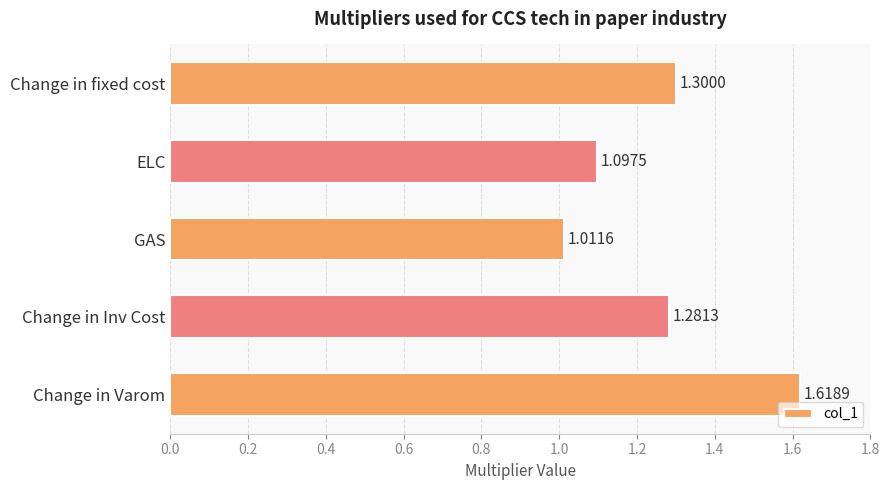

List the labels in order of value, largest first.

Change in Varom, Change in fixed cost, Change in Inv Cost, ELC, GAS